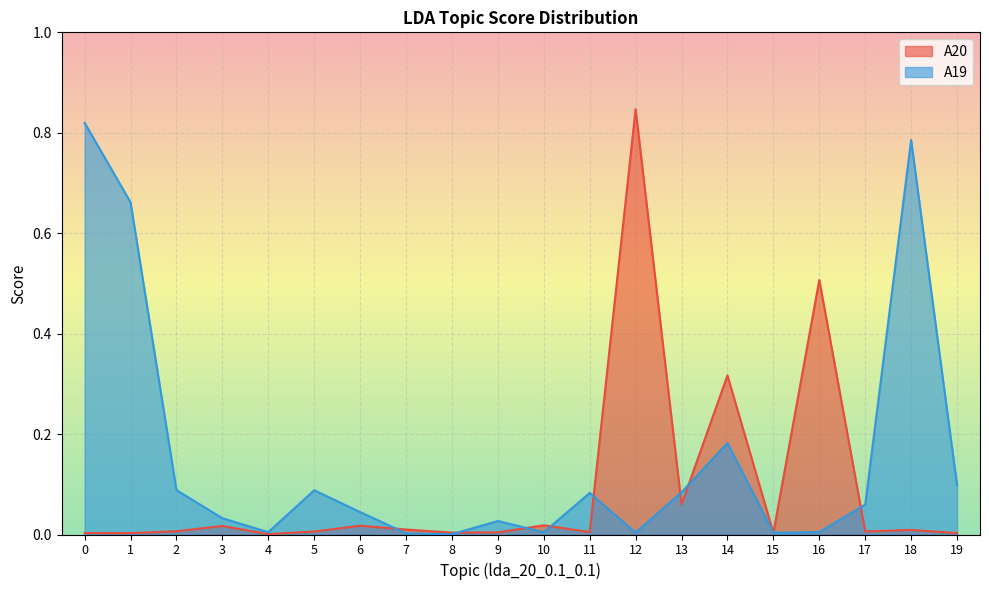

Between 2 and 9, which series saw the biggest shift?

A19